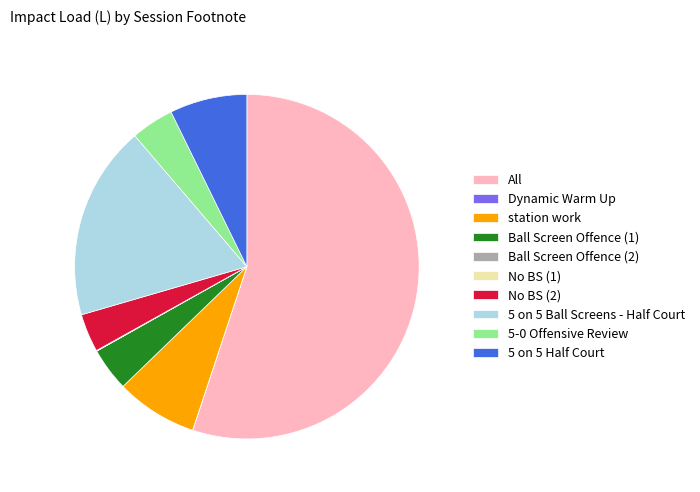

Which slice represents more than half of the pie?

All